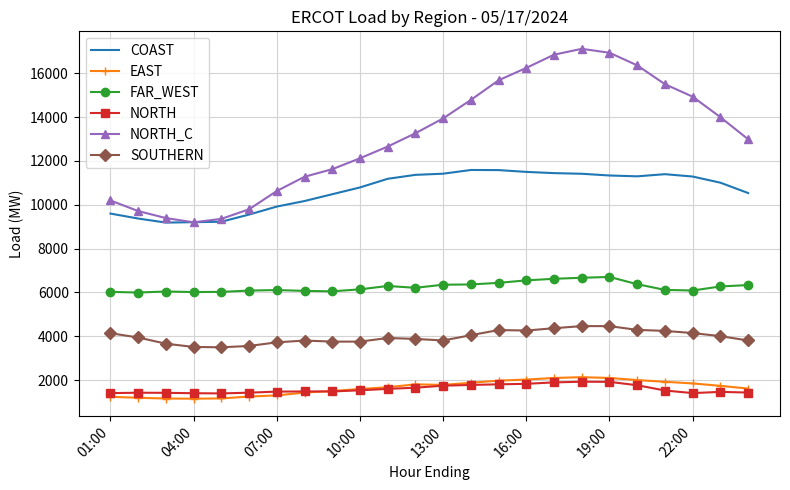

Which series has the largest total across all categories?

NORTH_C